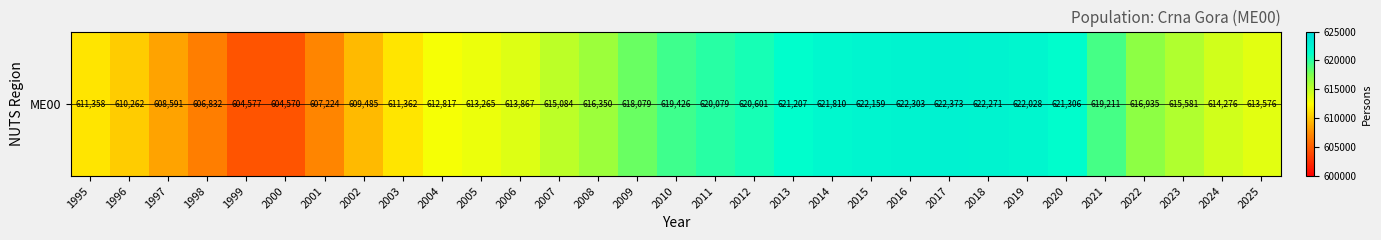

How many series are shown in this chart?

1